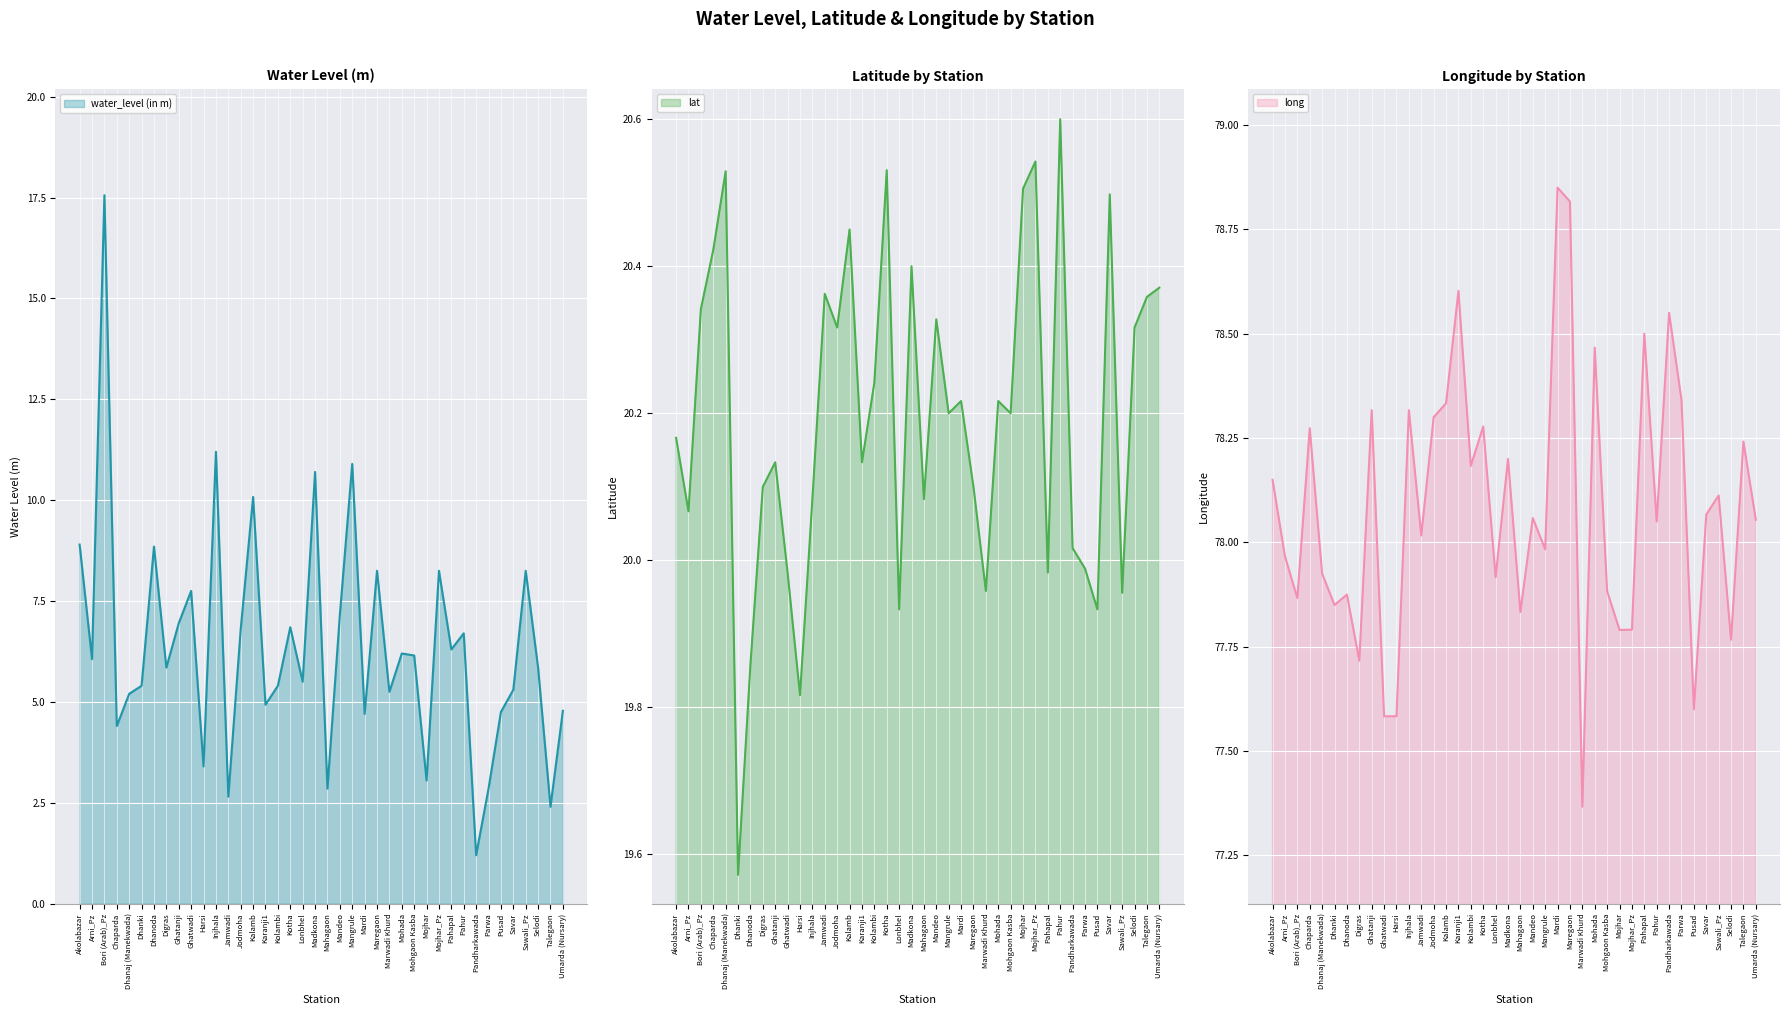

Rank the series at Harsi from highest to lowest value.

long, lat, water_level (in m)